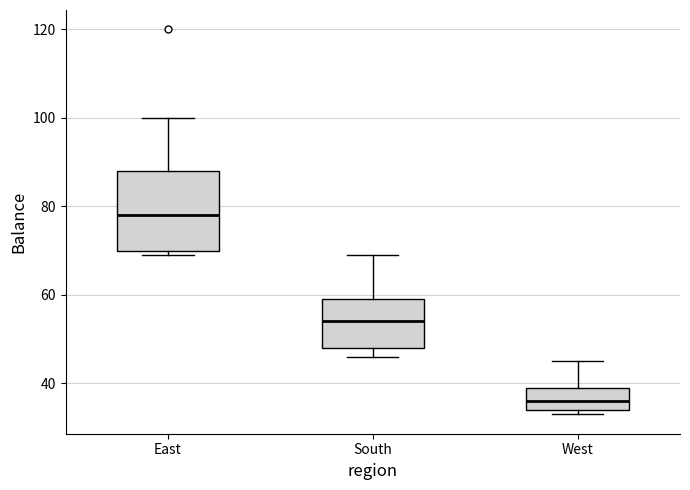

Which box has the highest median line?

East